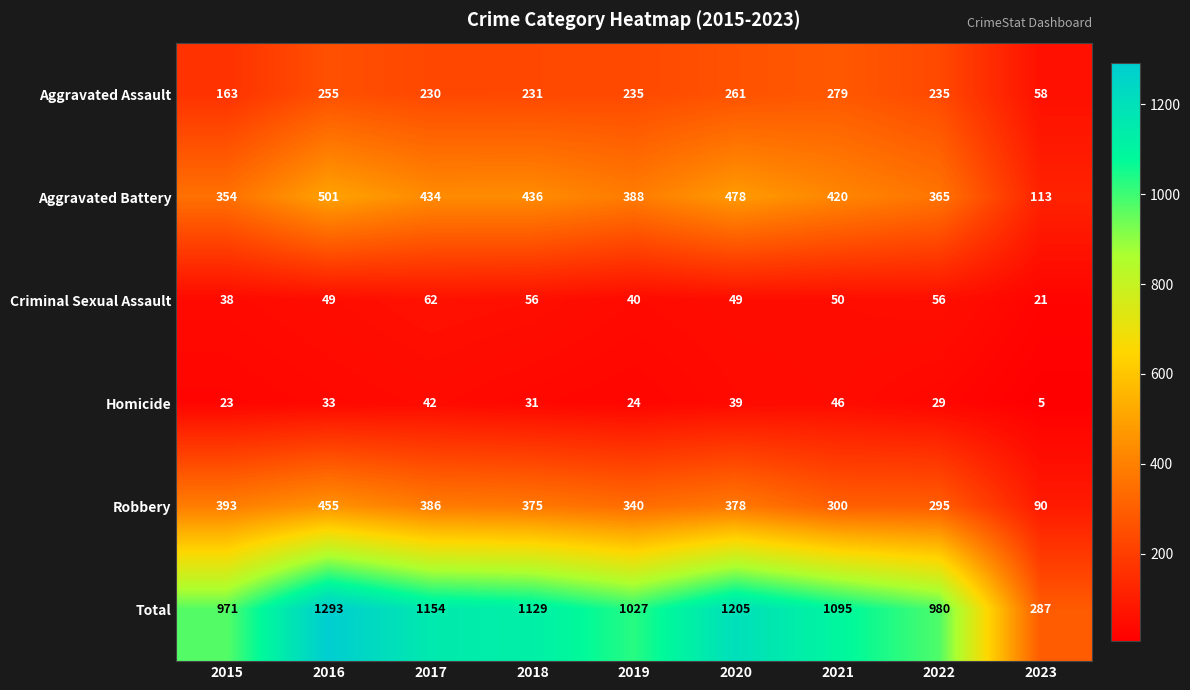

Which series has the widest spread of values?

Total